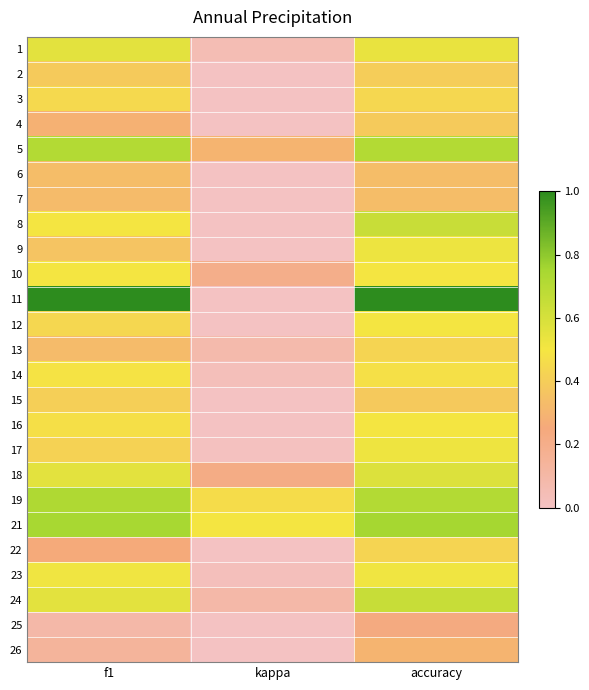

Reading left to right, list all the values displayed in this chart.

1: f1=0.6	kappa=0.0	accuracy=0.5
2: f1=0.4	kappa=-0.3	accuracy=0.4
3: f1=0.4	kappa=-0.1	accuracy=0.4
4: f1=0.3	kappa=-0.1	accuracy=0.4
5: f1=0.7	kappa=0.3	accuracy=0.7
6: f1=0.3	kappa=-0.4	accuracy=0.3
7: f1=0.3	kappa=-0.3	accuracy=0.3
8: f1=0.5	kappa=0.0	accuracy=0.6
9: f1=0.4	kappa=0.0	accuracy=0.5
10: f1=0.5	kappa=0.2	accuracy=0.5
11: f1=1.0	kappa=0.0	accuracy=1.0
12: f1=0.4	kappa=0.0	accuracy=0.5
13: f1=0.3	kappa=0.1	accuracy=0.4
14: f1=0.5	kappa=0.0	accuracy=0.5
15: f1=0.4	kappa=-0.3	accuracy=0.4
16: f1=0.5	kappa=-0.1	accuracy=0.5
17: f1=0.4	kappa=0.0	accuracy=0.5
18: f1=0.6	kappa=0.2	accuracy=0.6
19: f1=0.7	kappa=0.5	accuracy=0.7
21: f1=0.7	kappa=0.5	accuracy=0.8
22: f1=0.3	kappa=0.0	accuracy=0.4
23: f1=0.5	kappa=0.0	accuracy=0.5
24: f1=0.6	kappa=0.1	accuracy=0.6
25: f1=0.1	kappa=0.0	accuracy=0.2
26: f1=0.1	kappa=0.0	accuracy=0.3